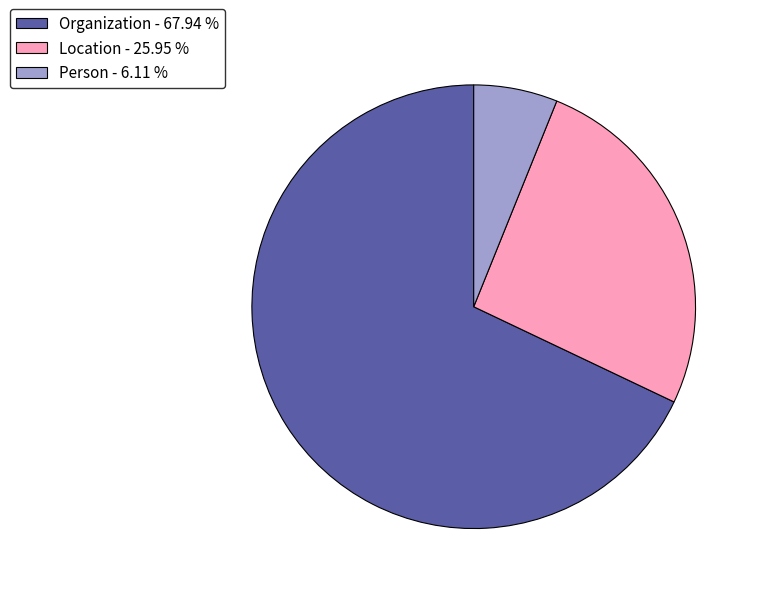

What is the ratio of the value at Person to the value at Location?

0.2